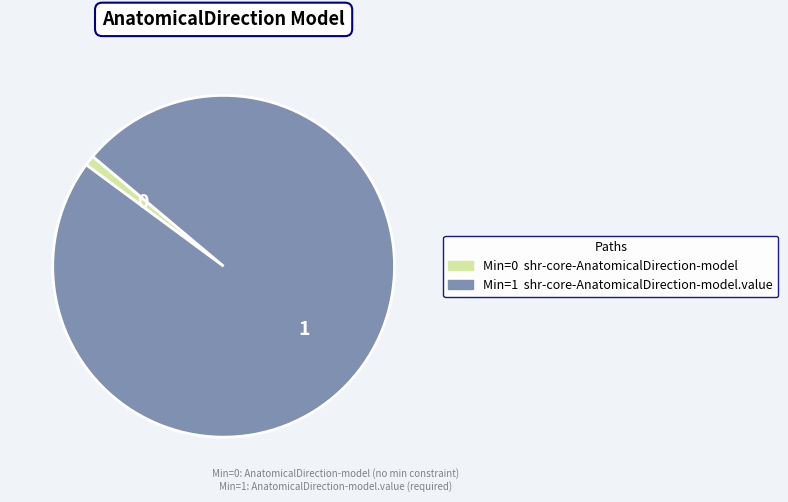

Is there a majority slice in this chart?

Yes